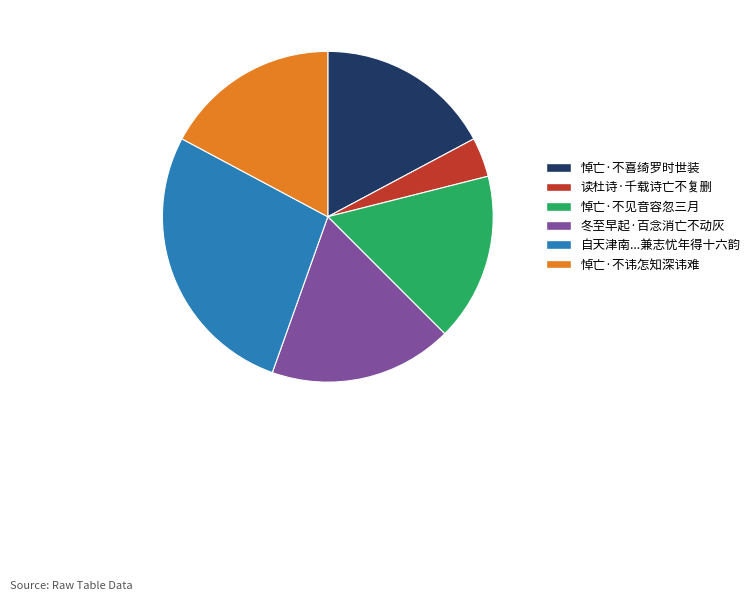

Is there a majority slice in this chart?

No